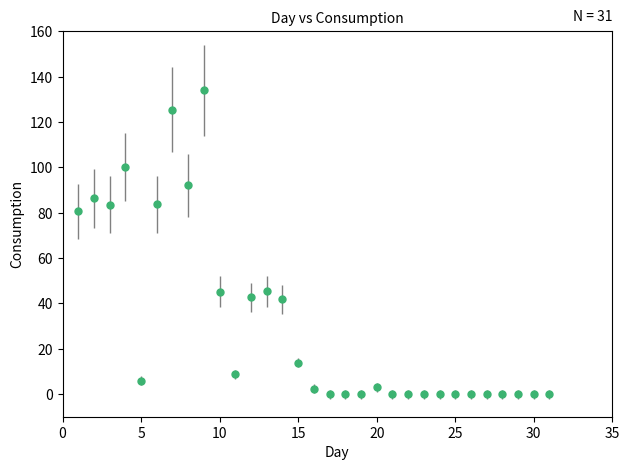

True or false: the data has more than 2 interior local peaks.

True